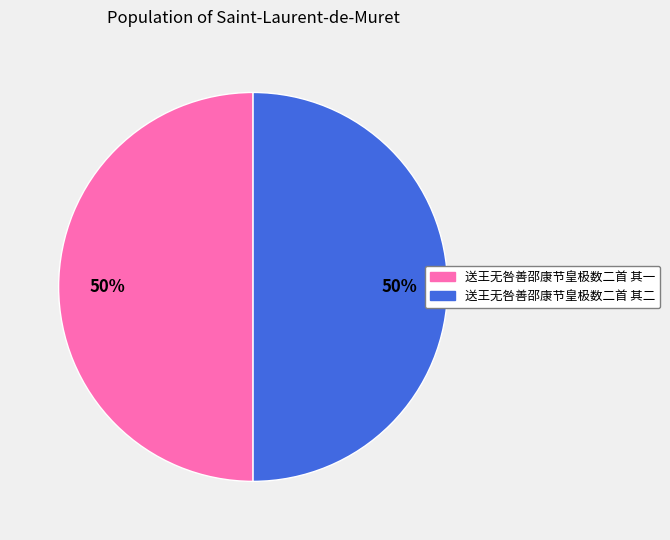

The 送王无咎善邵康节皇极数二首 其一 slice represents 50% of the pie. True or false?

True